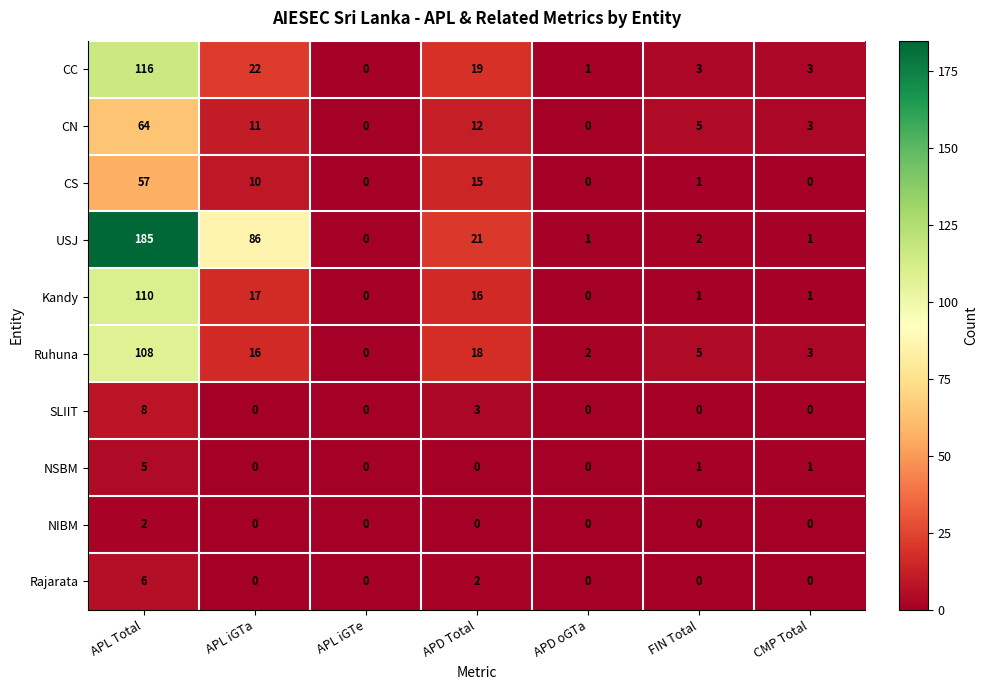

The CN series shows 16 at APD Total. True or false?

False